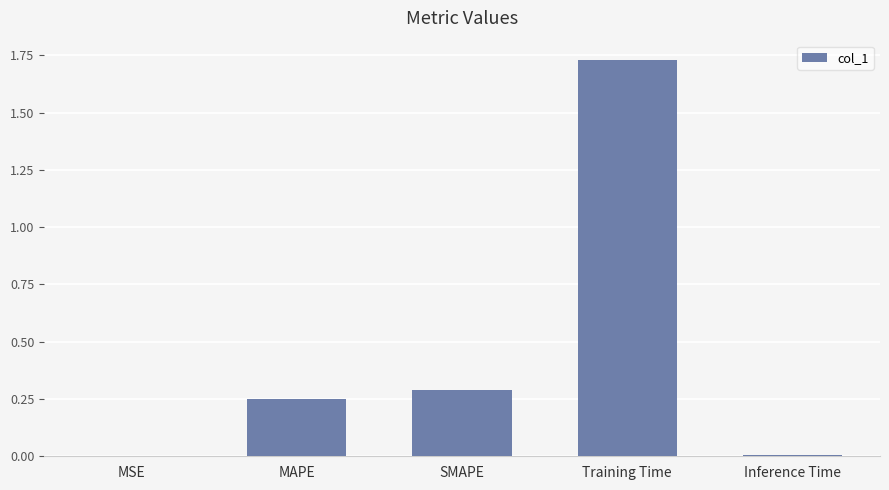

True or false: the data shows 0.0 at MSE.

True